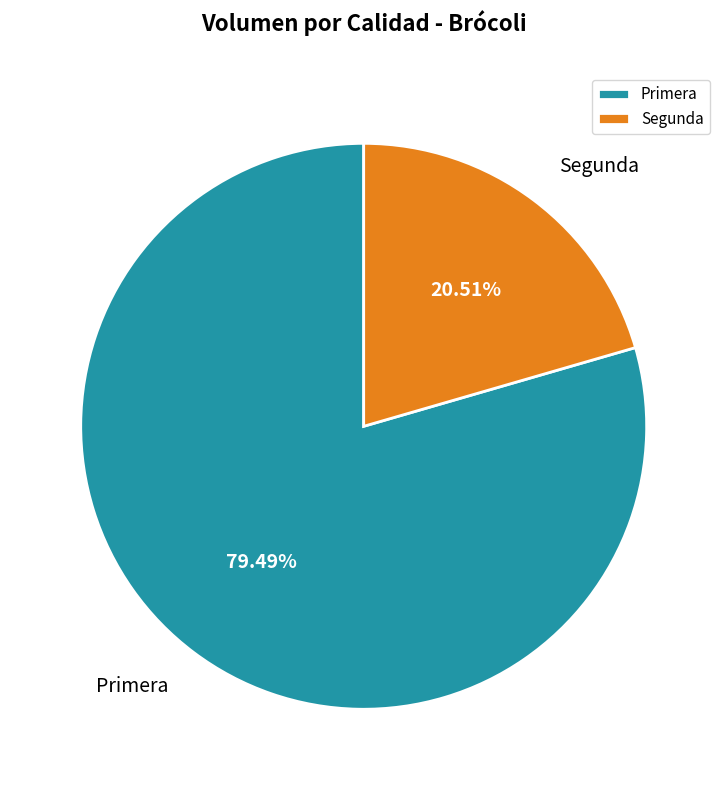

How many slices are in this pie chart?

2